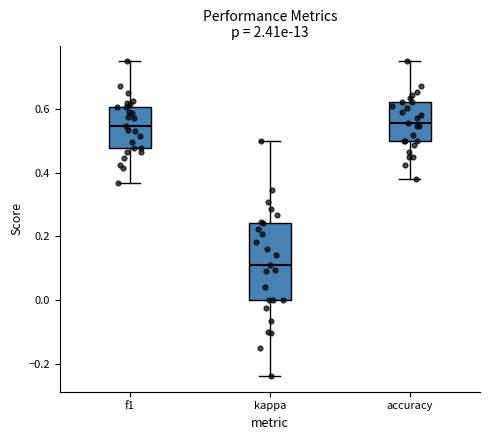

Which box's median line is the lowest?

kappa